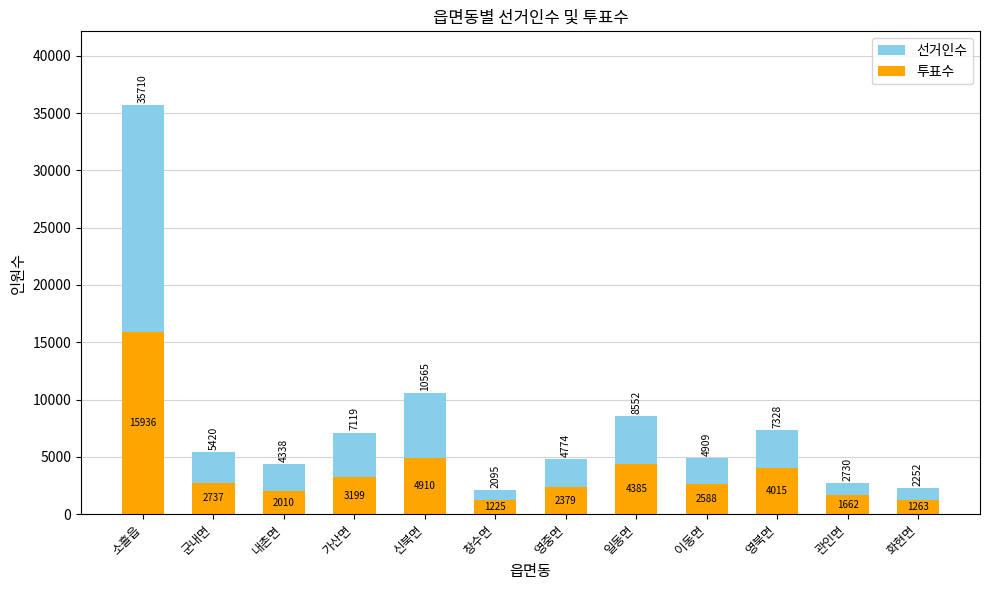

List the series in order of their overall mean, highest first.

선거인수, 투표수